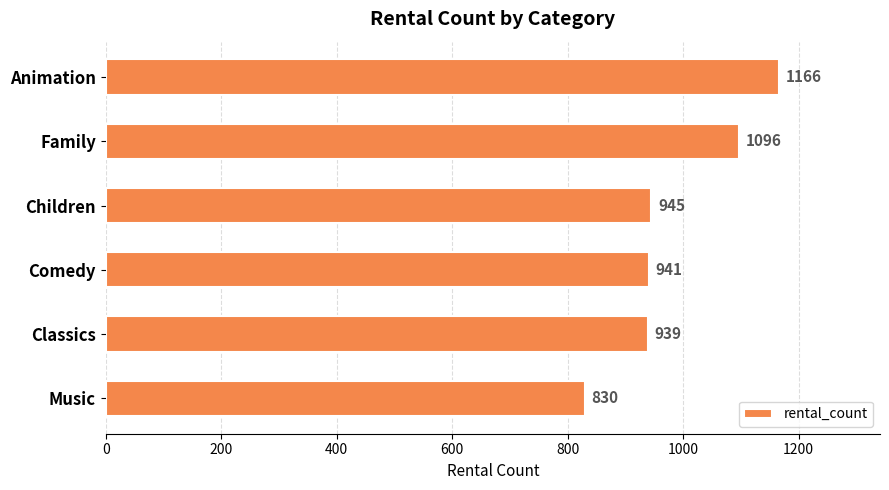

Approximately how many times larger is the value at Animation compared to Classics?

1.2